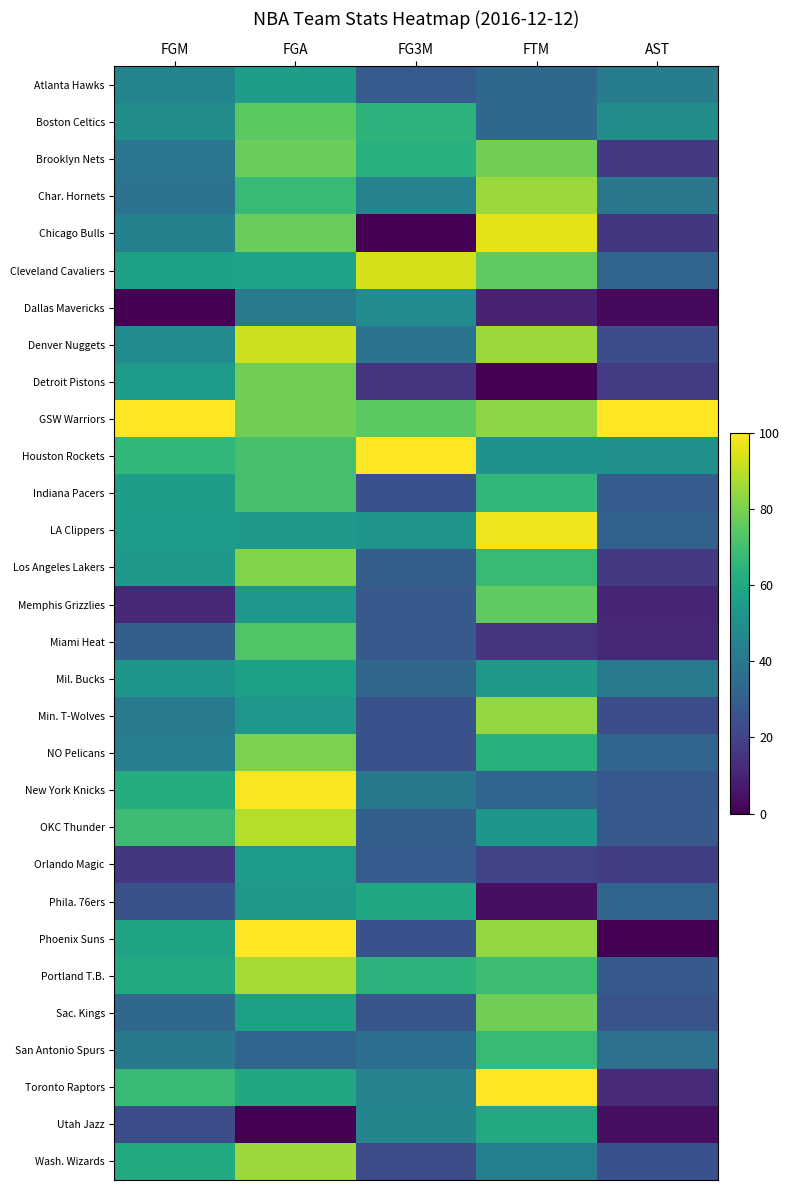

At which category is the sum across all series the highest?

FGA